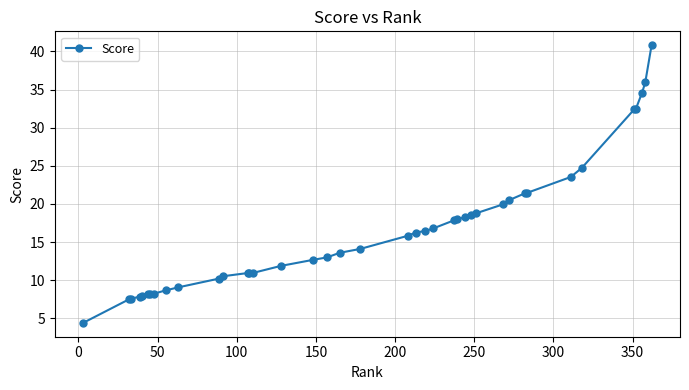

What is the difference between the maximum and minimum values?

36.4